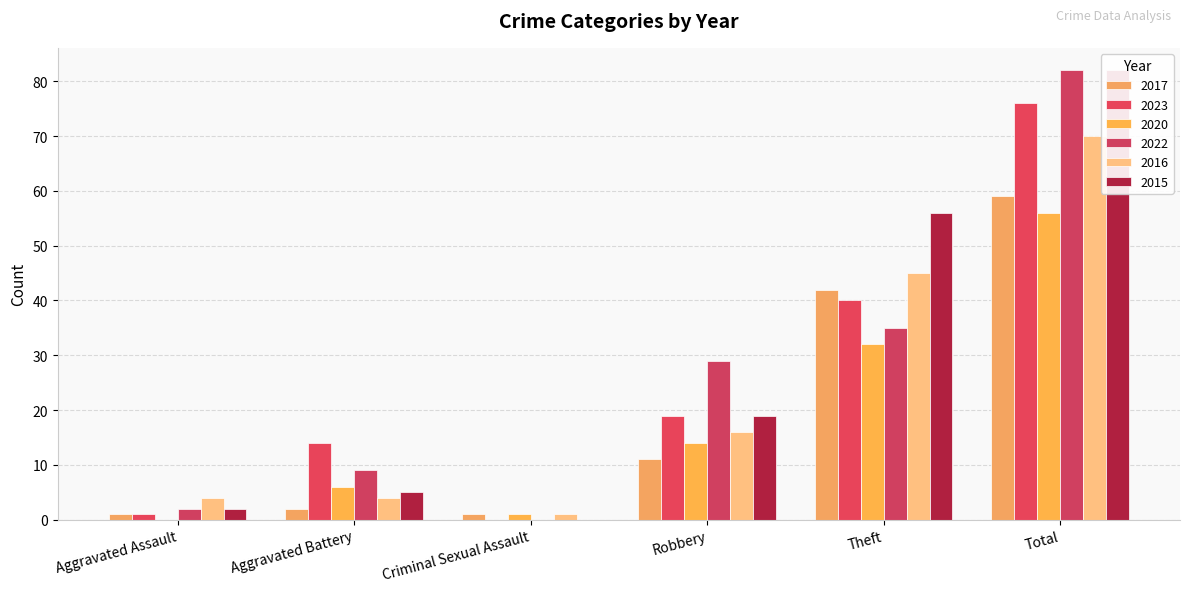

Are the bars grouped side by side (vs. stacked)?

Yes